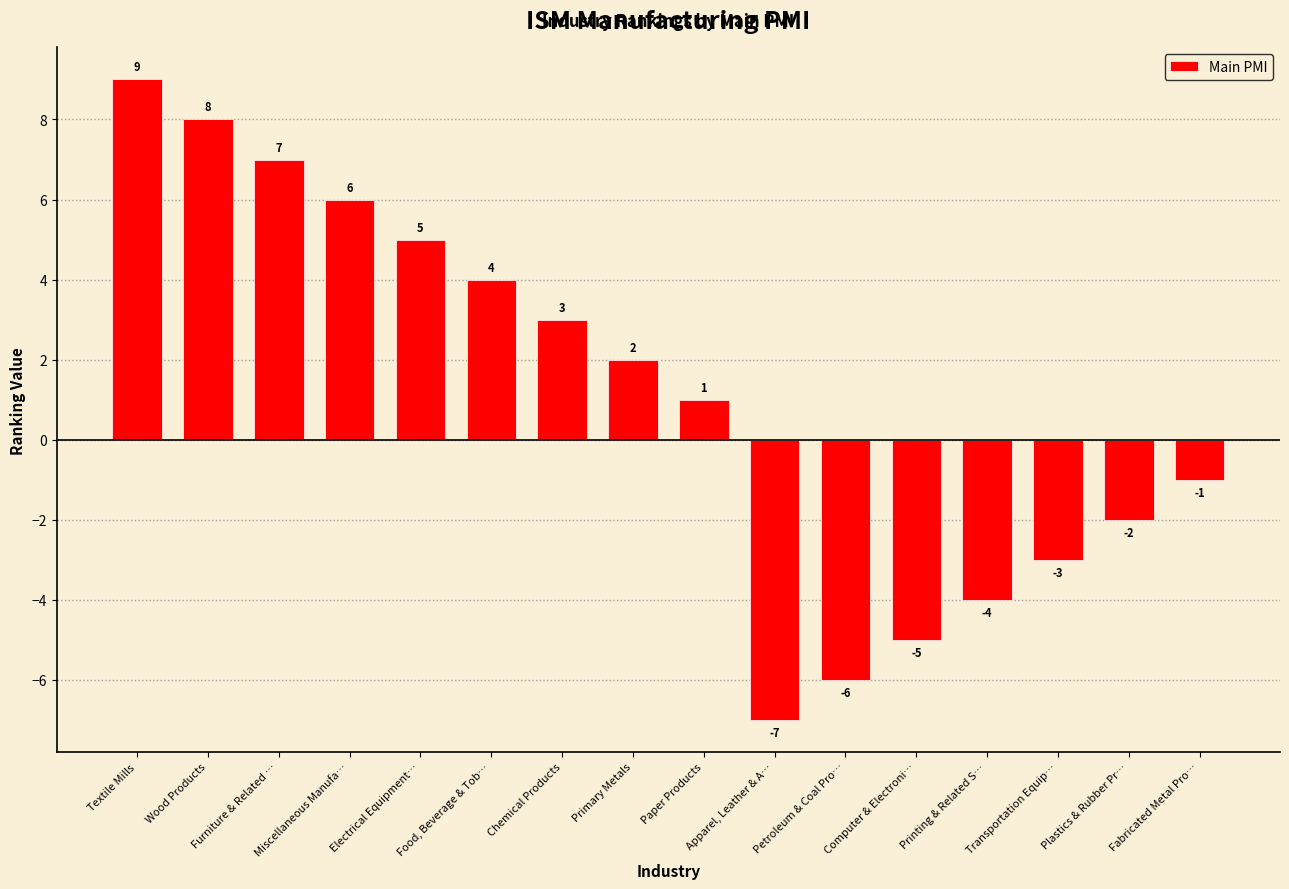

The value at Transportation Equip… is -1. True or false?

False